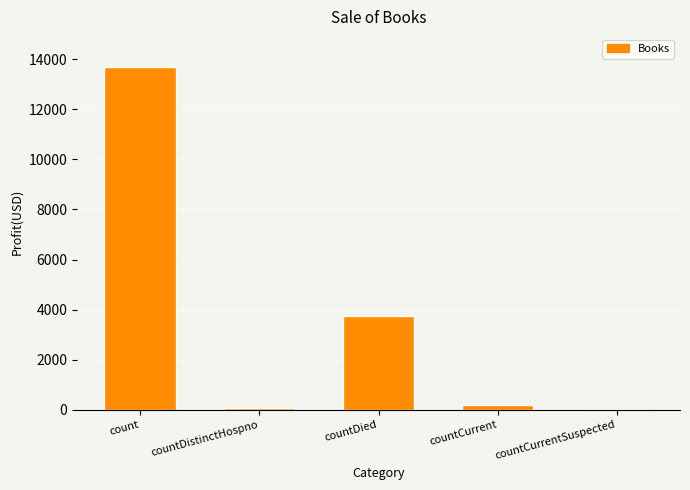

Does the chart contain stacked bars?

No